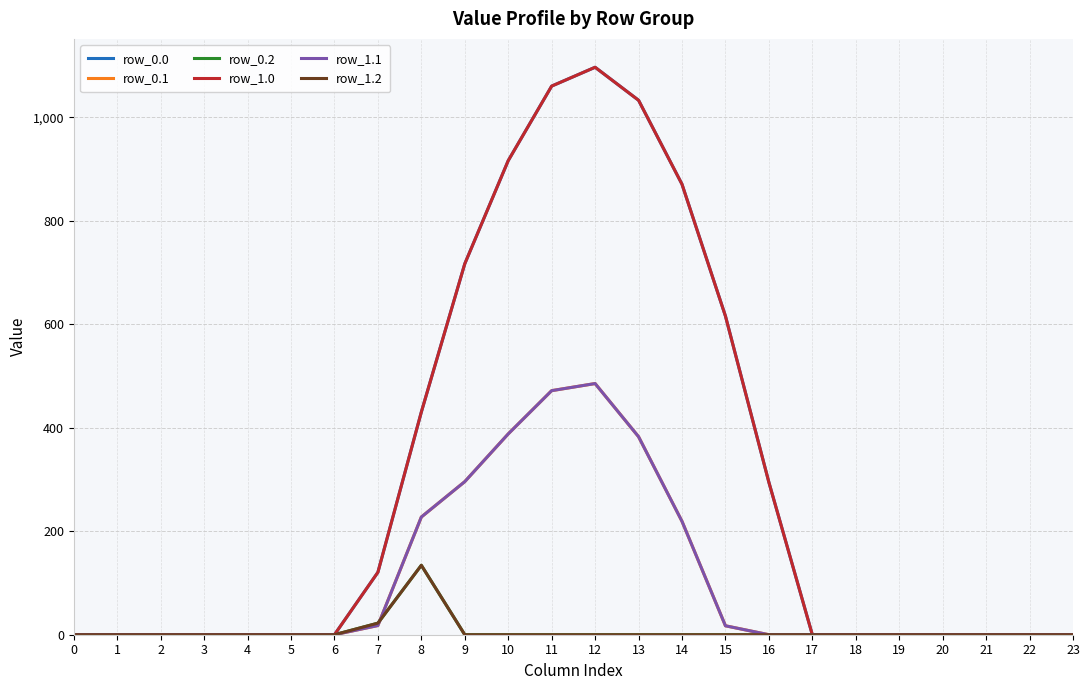

Is this an area chart (filled region under the line)?

No